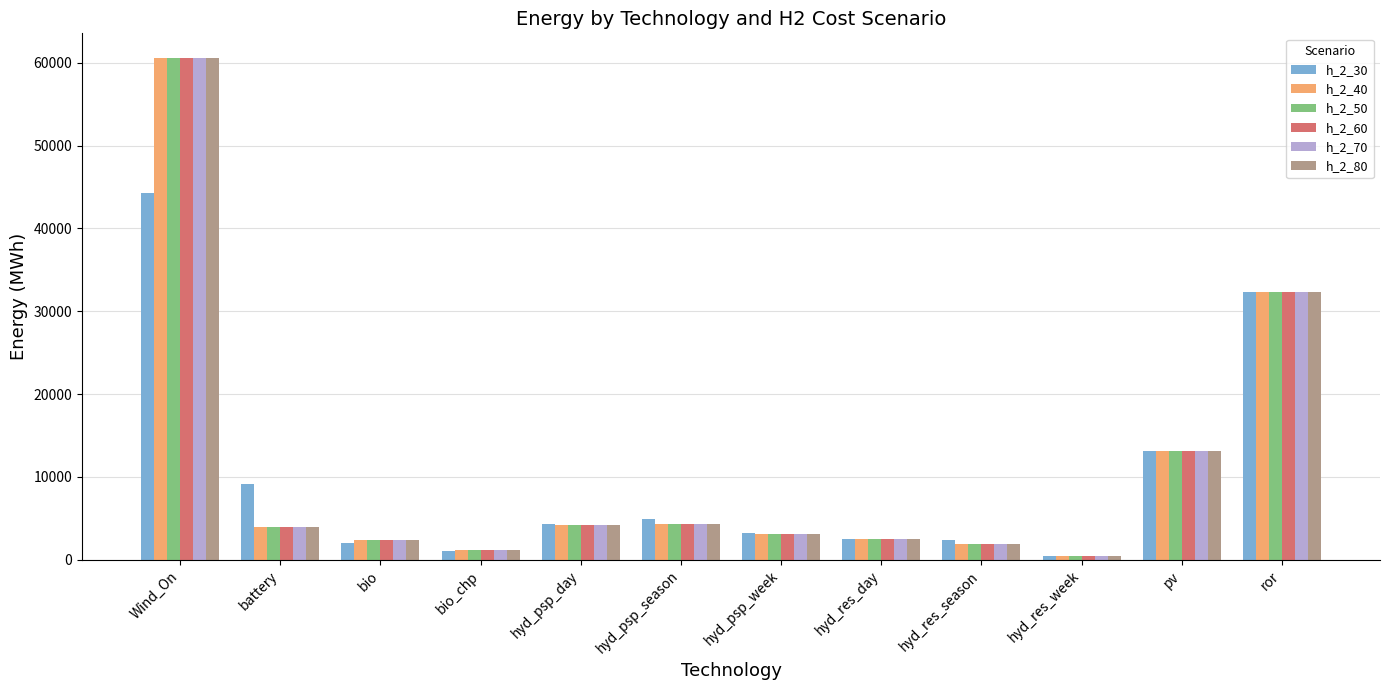

What is the difference between the maximum and minimum values in the h_2_30 series?

43882.8